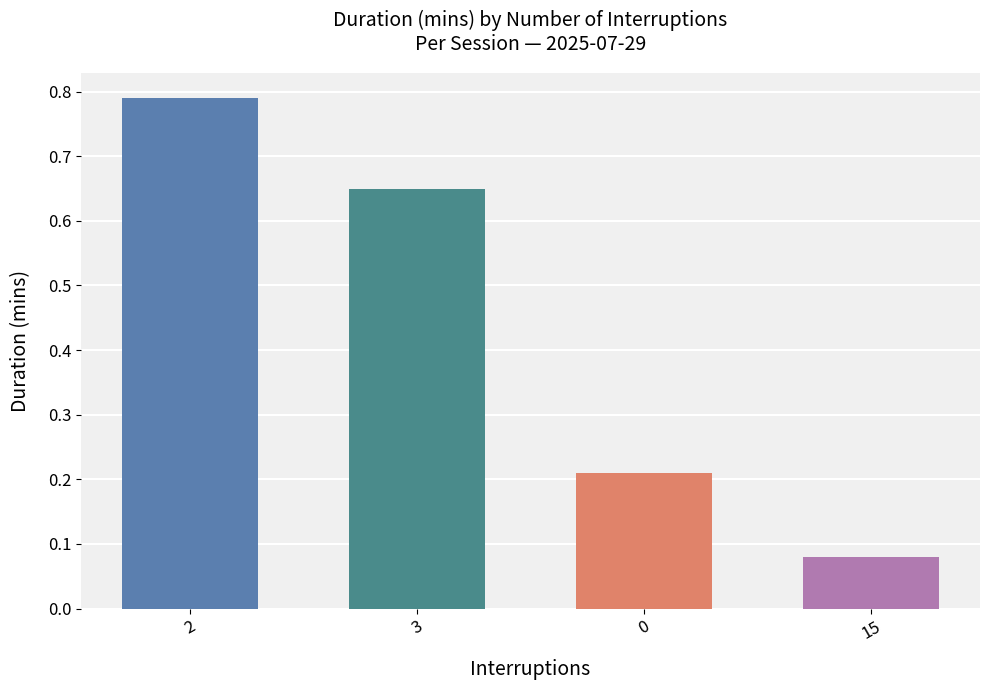

What is the difference between the maximum and second lowest values?

0.6